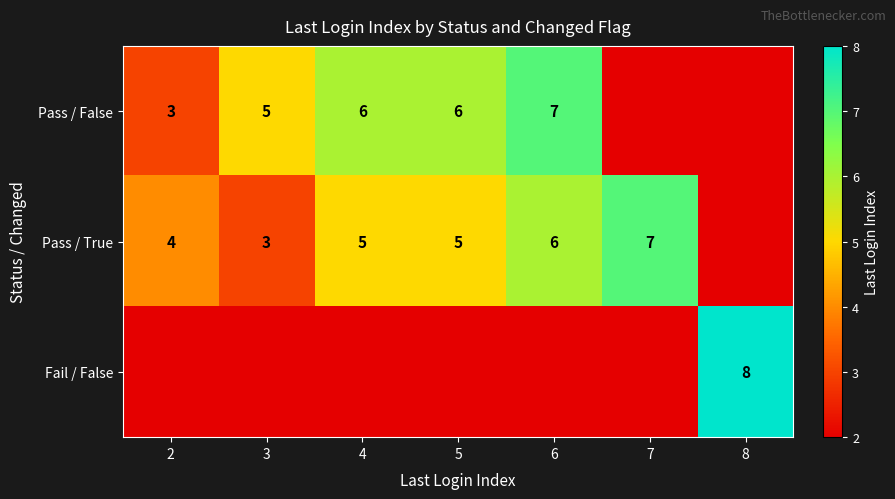

What is the sum of the Pass / False values at 4 and 2?

9